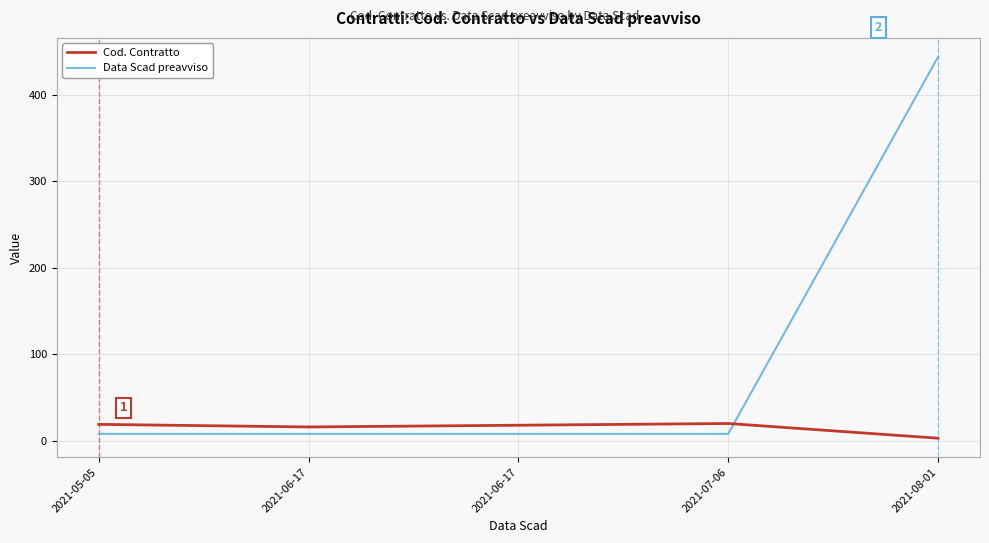

Does the chart display data point markers on the line(s)?

No